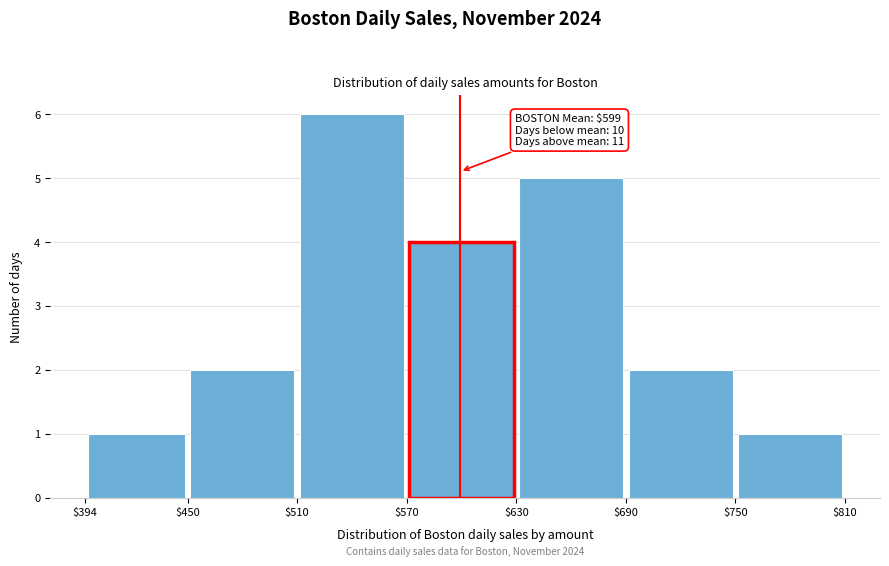

Which range on the x-axis has the tallest bar?

$510 to $570